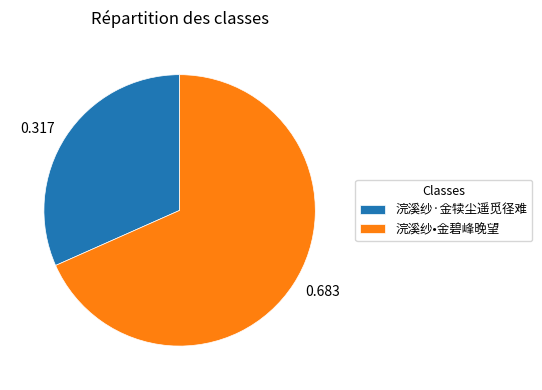

Rank the categories by value from highest to lowest.

浣溪纱•金碧峰晚望, 浣溪纱·金犊尘遥觅径难